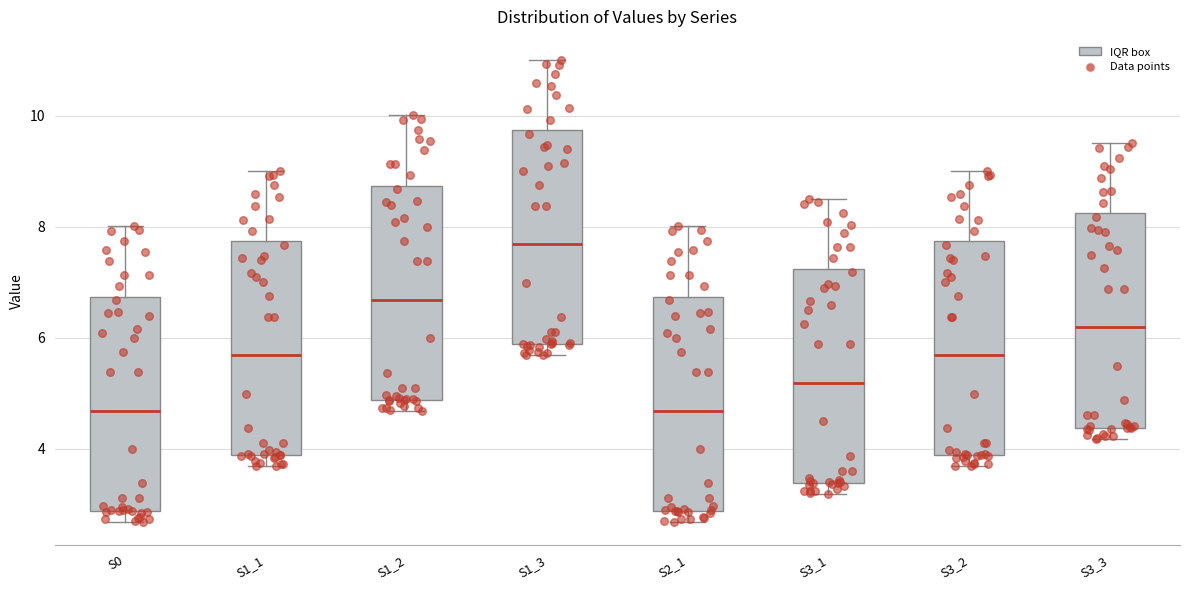

Reading left to right, read every box against the y-axis: the position of its median line, the range the box covers, and the ends of its whiskers. The values are not printed on the chart, so give them approximately, as read against the axis.

S0: median 4.6, box 2.8 to 6.8, whiskers 2.6 to 8.0
S1_1: median 5.6, box 3.8 to 7.8, whiskers 3.6 to 9.0
S1_2: median 6.6, box 4.8 to 8.8, whiskers 4.6 to 10.0
S1_3: median 7.6, box 5.8 to 9.8, whiskers 5.6 to 11.0
S2_1: median 4.6, box 2.8 to 6.8, whiskers 2.6 to 8.0
S3_1: median 5.2, box 3.4 to 7.2, whiskers 3.2 to 8.6
S3_2: median 5.6, box 3.8 to 7.8, whiskers 3.6 to 9.0
S3_3: median 6.2, box 4.4 to 8.2, whiskers 4.2 to 9.6